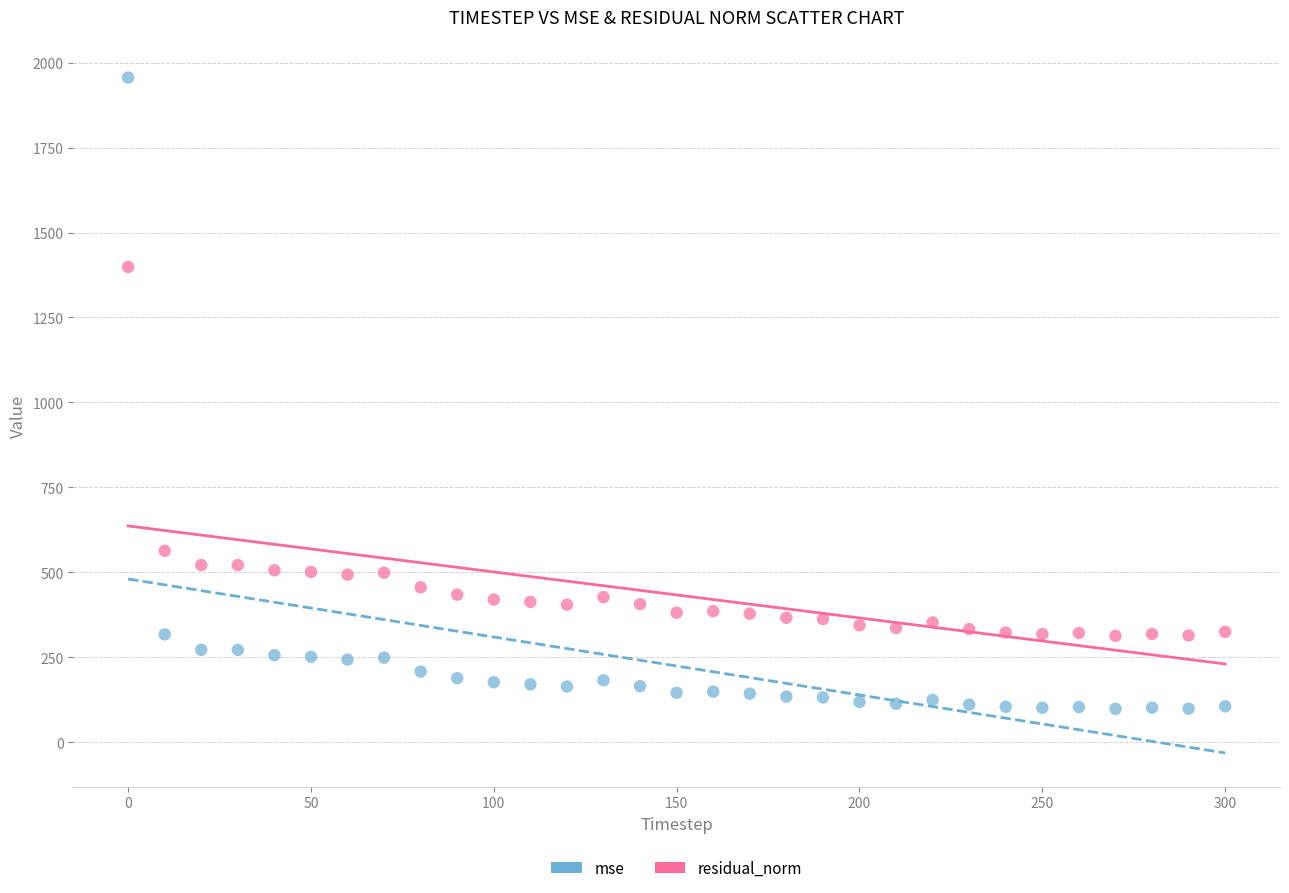

Across all data points, what is the range of Y values (max minus min)?

1858.2